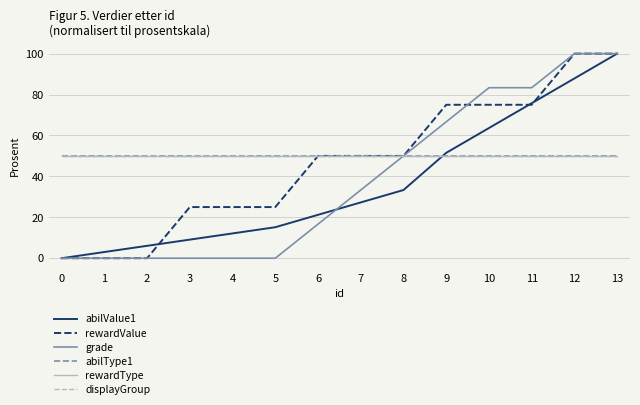

Does the chart display data point markers on the line(s)?

No